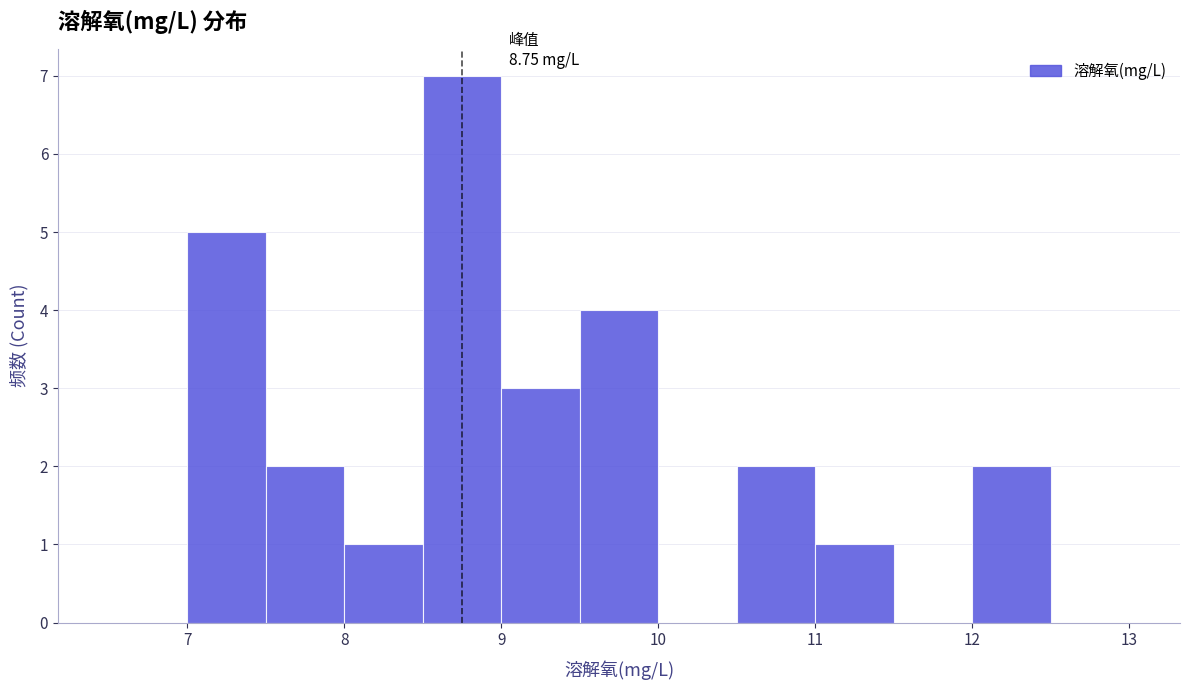

Which range on the x-axis has the tallest bar?

8.5 to 9.0